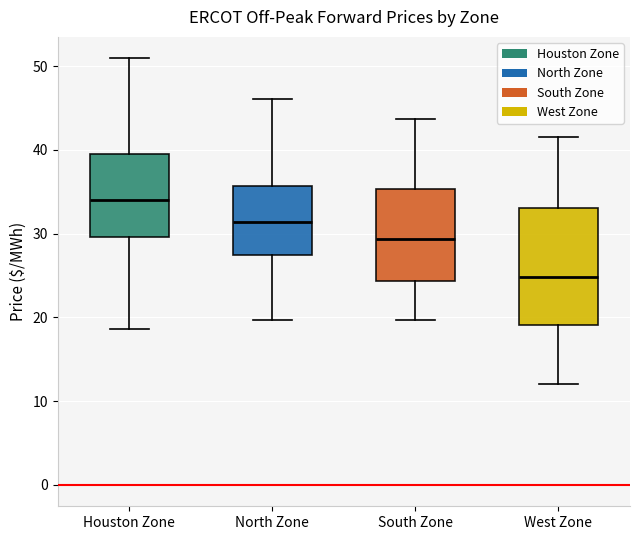

Comparing the boxes themselves (not the whiskers), which one is the tallest?

West Zone